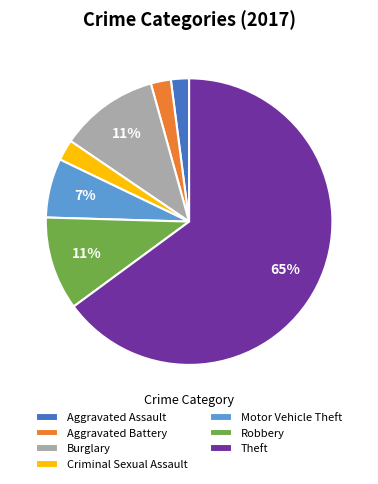

Between Motor Vehicle Theft and Criminal Sexual Assault, which is larger?

Motor Vehicle Theft